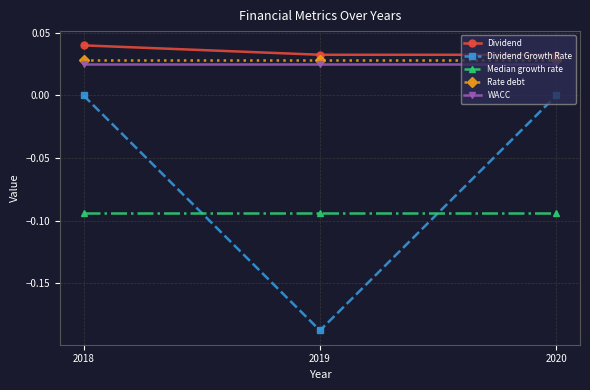

Between 2018 and 2019, which series saw the biggest shift?

Dividend Growth Rate